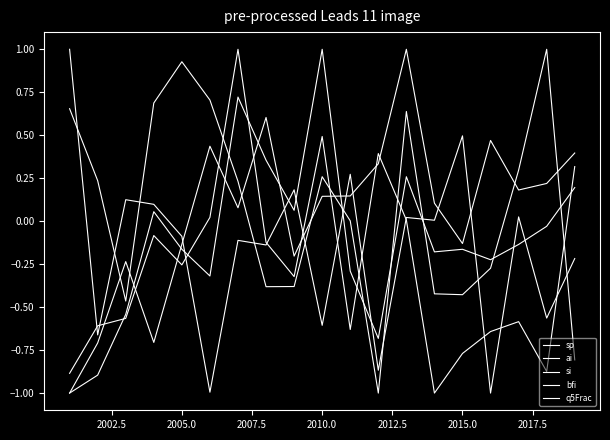

Is this an area chart (filled region under the line)?

No